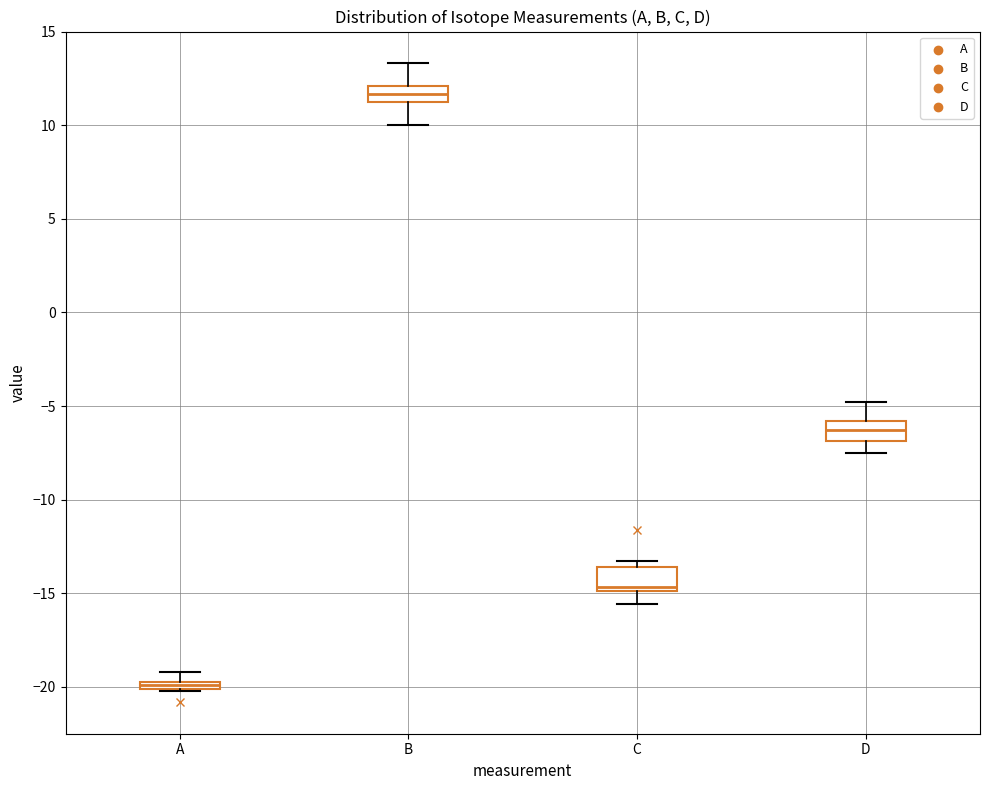

Where does the lower whisker of the box for B end on the y-axis? The values are not printed on the chart, so give them approximately, as read against the axis.

10.0